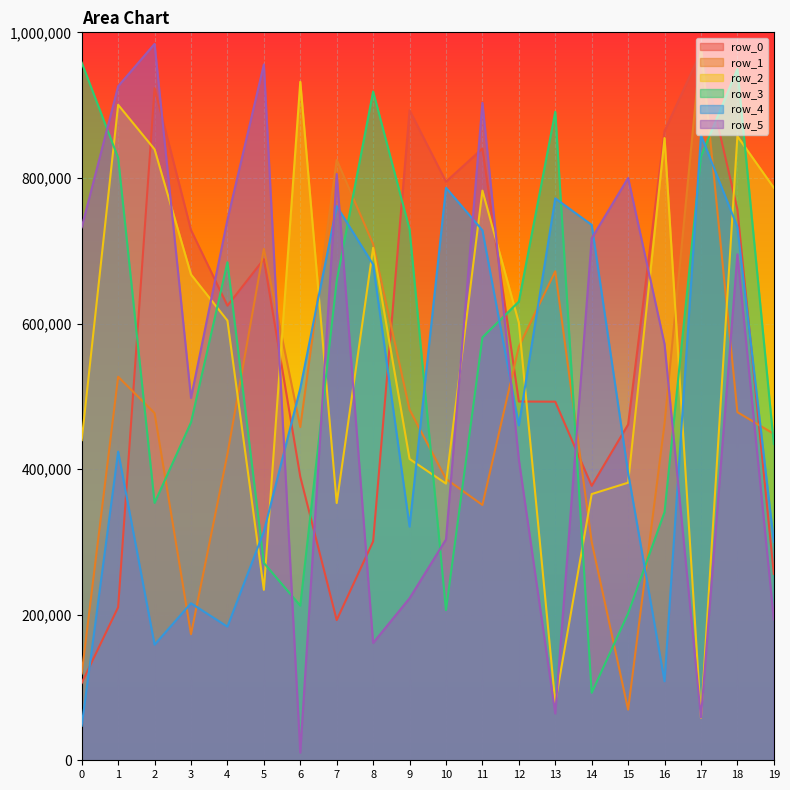

What is the difference between the maximum and minimum values in the row_0 series?

867003